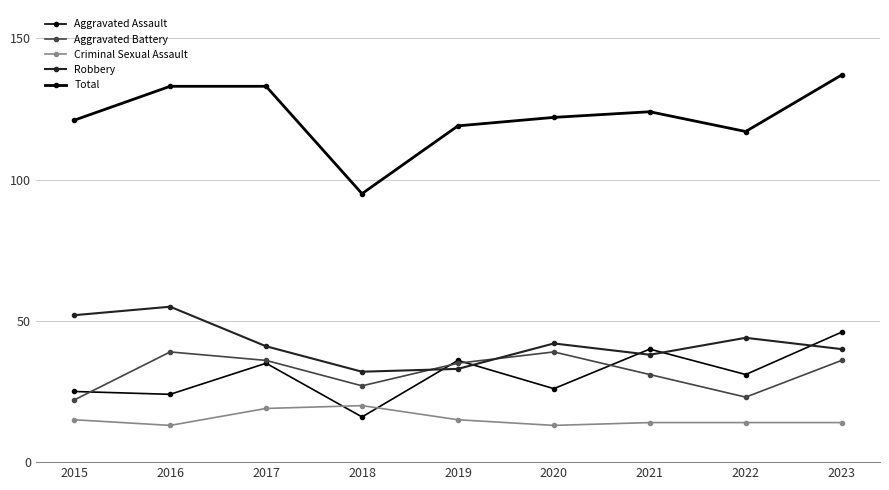

The value of Aggravated Battery at 2023 is 36. True or false?

True